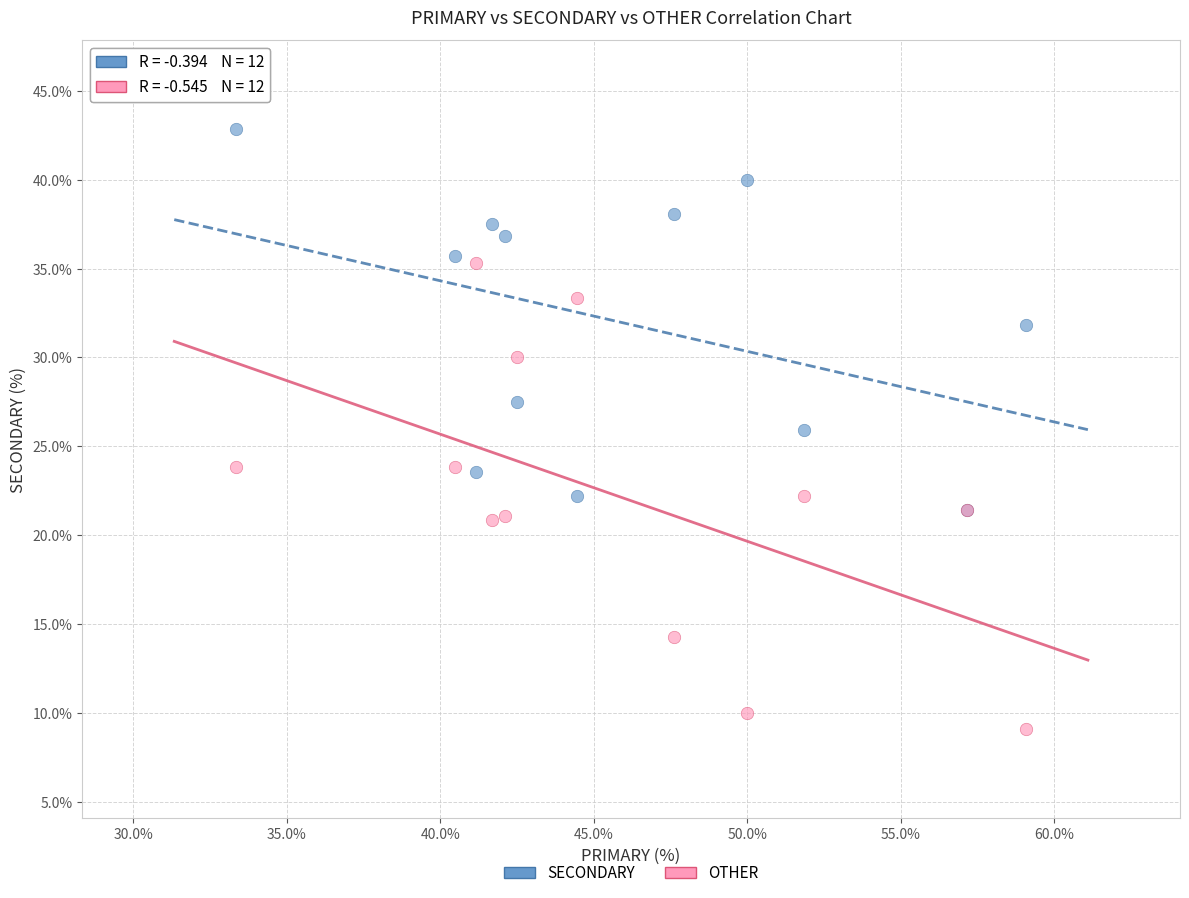

Which series contains the lowest Y value?

OTHER